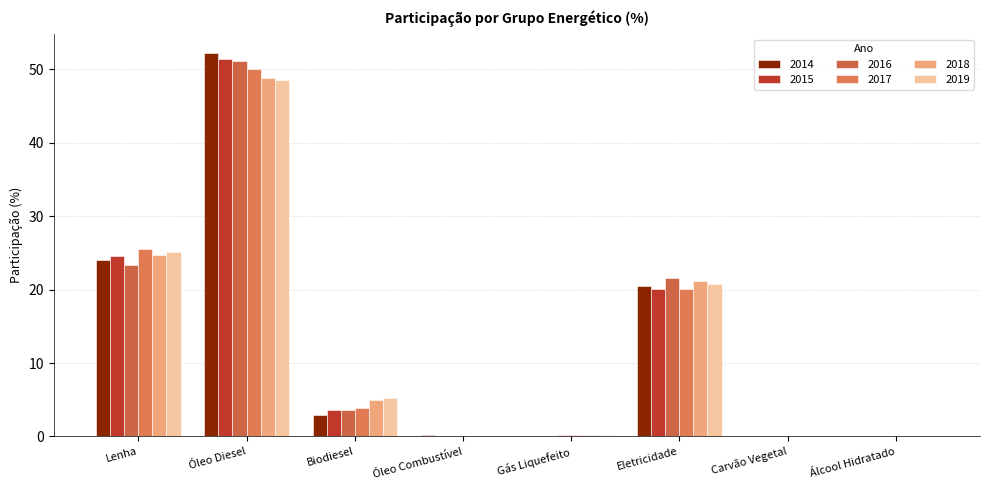

How many data points does each series have?

8